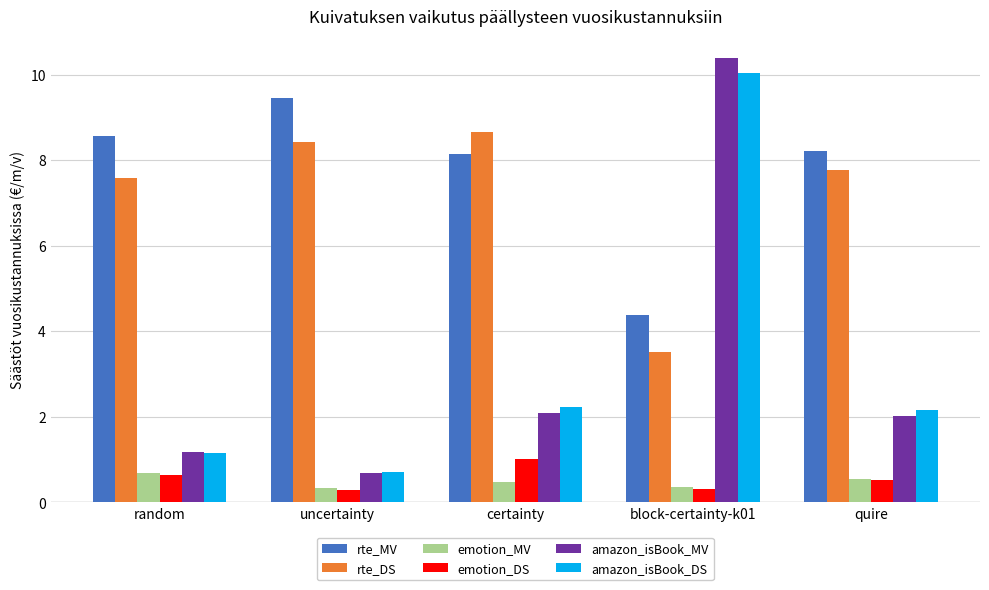

True or false: amazon_isBook_MV has a value of 3.5 at quire.

False